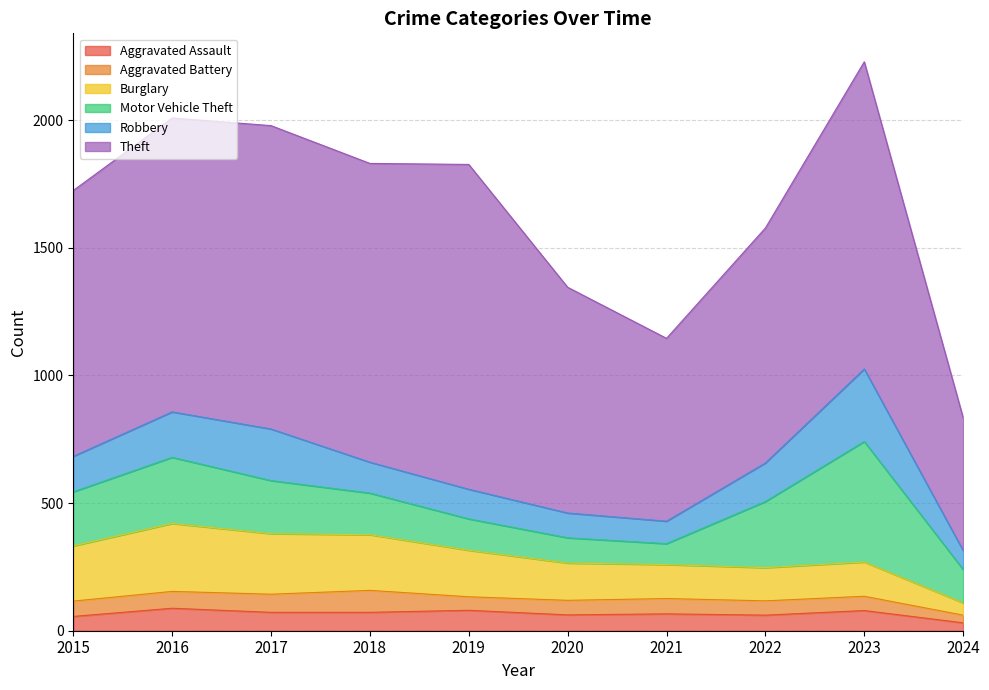

The Motor Vehicle Theft series shows 320 at 2015. True or false?

False